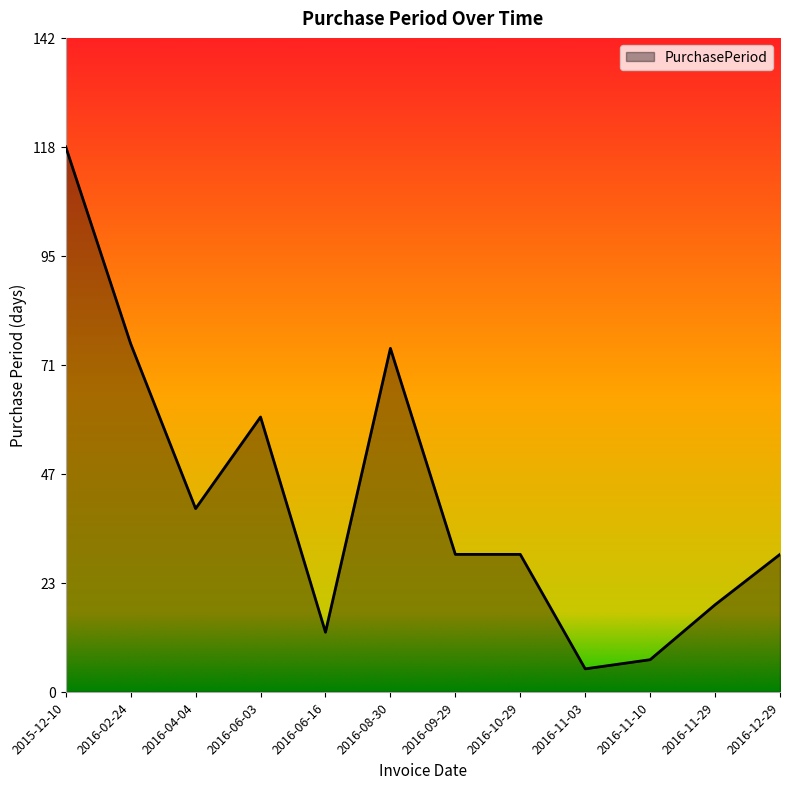

Between 2016-06-16 and 2016-08-30, which is larger?

2016-08-30